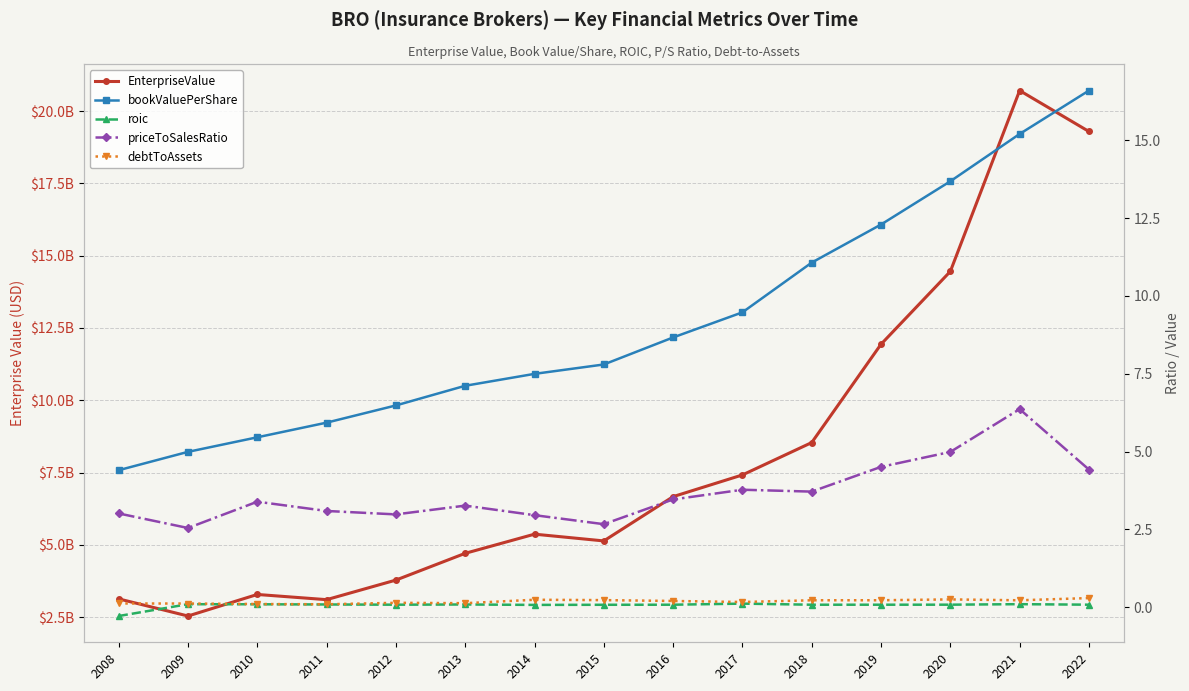

Which category has the lowest value across all series?

2008